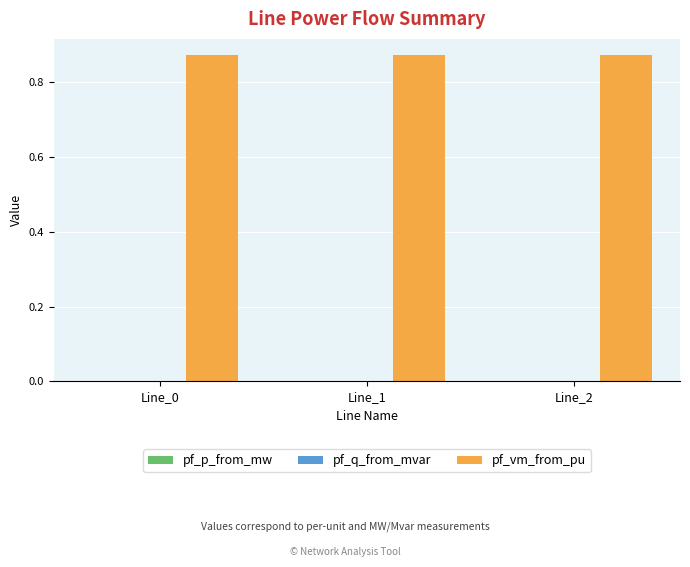

Which series has the largest total across all categories?

pf_vm_from_pu